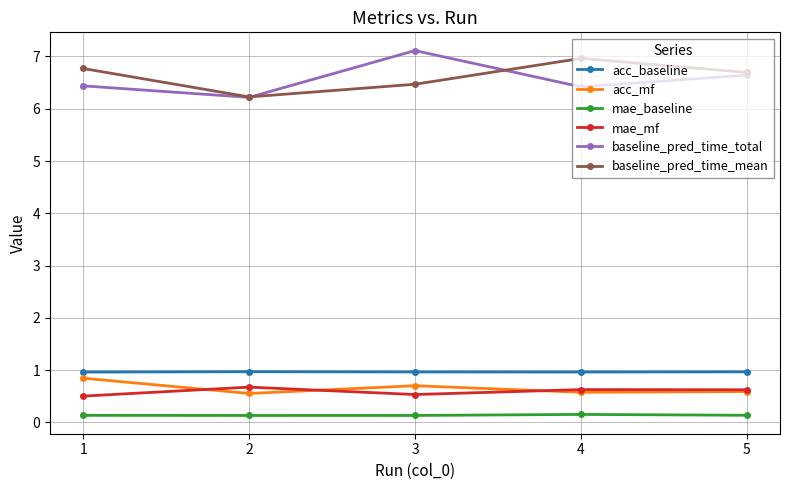

What is the value of the mae_mf point at the 3rd from the left?

0.5